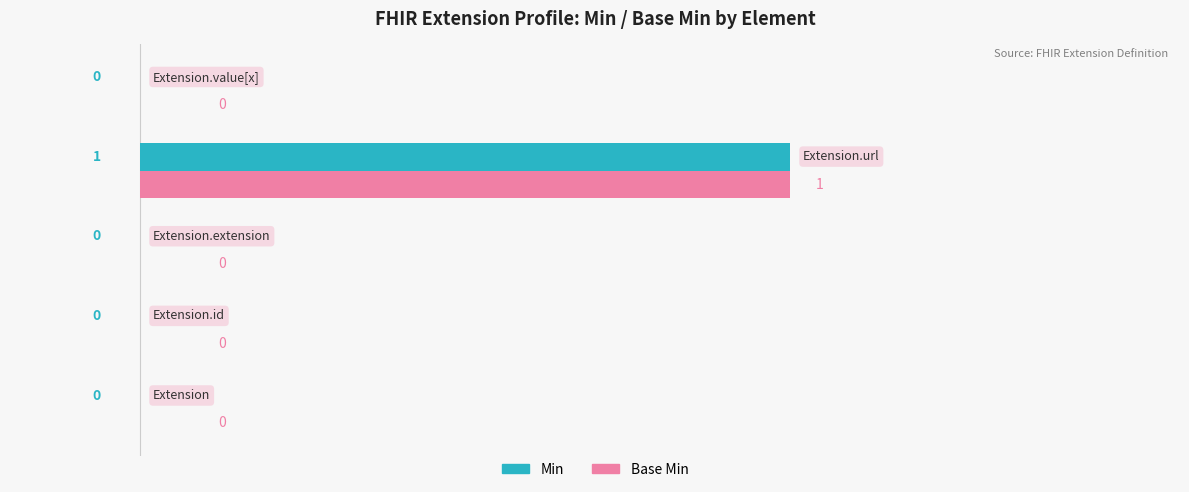

How many Base Min values are between 0 and 1?

5